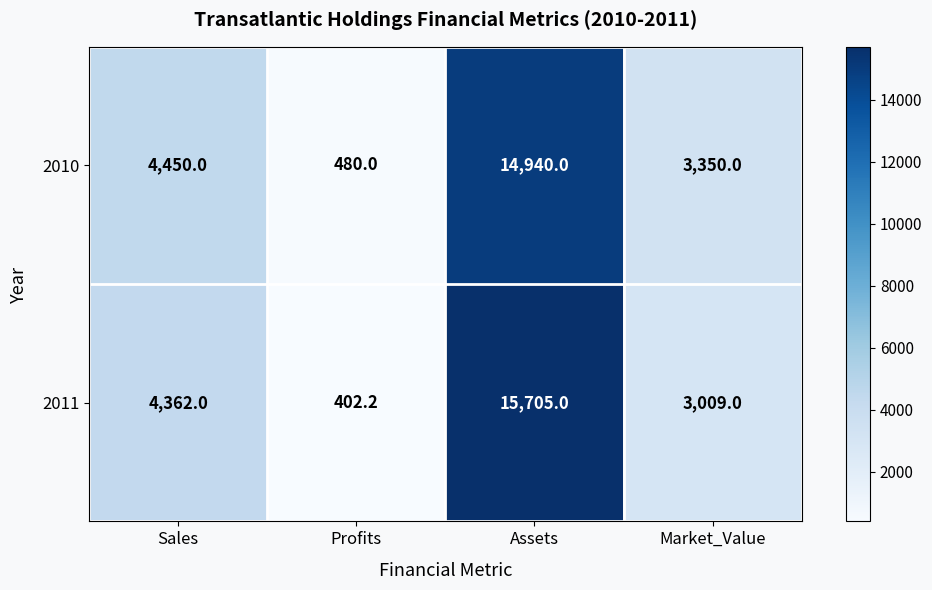

What is the minimum value shown in the chart?

402.2